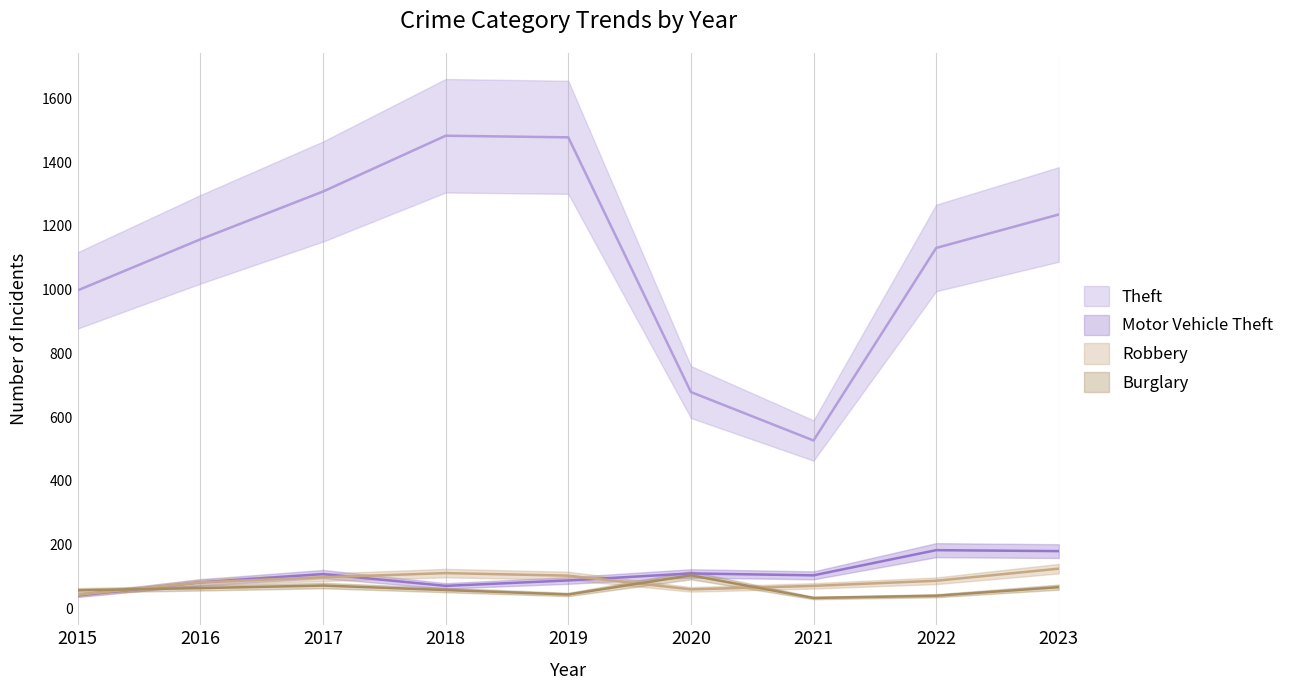

What is the sum of the Robbery values at 2019 and 2018?

214